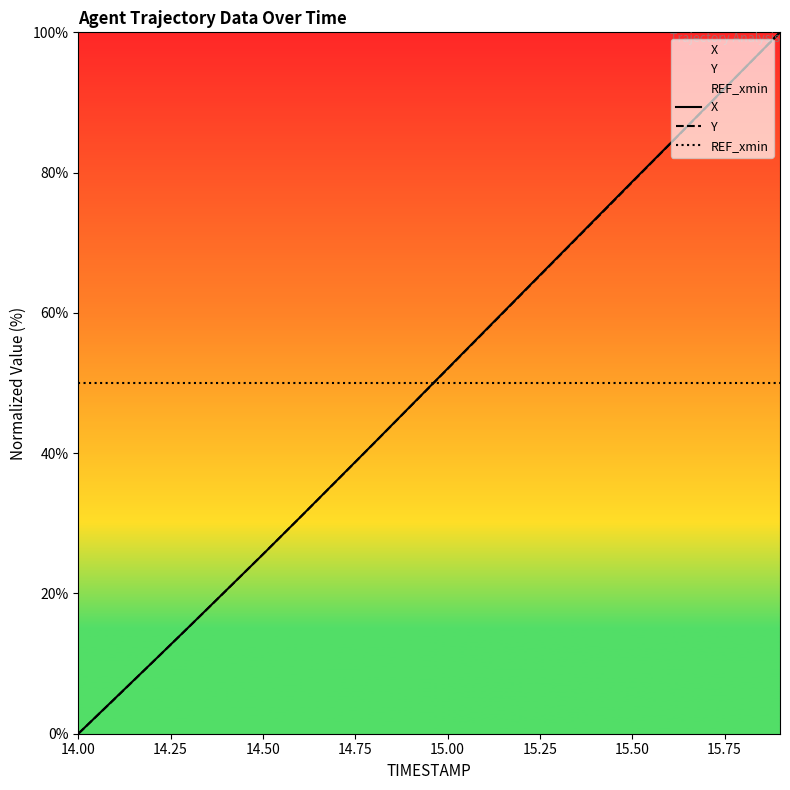

Which series has the largest range (max minus min)?

X